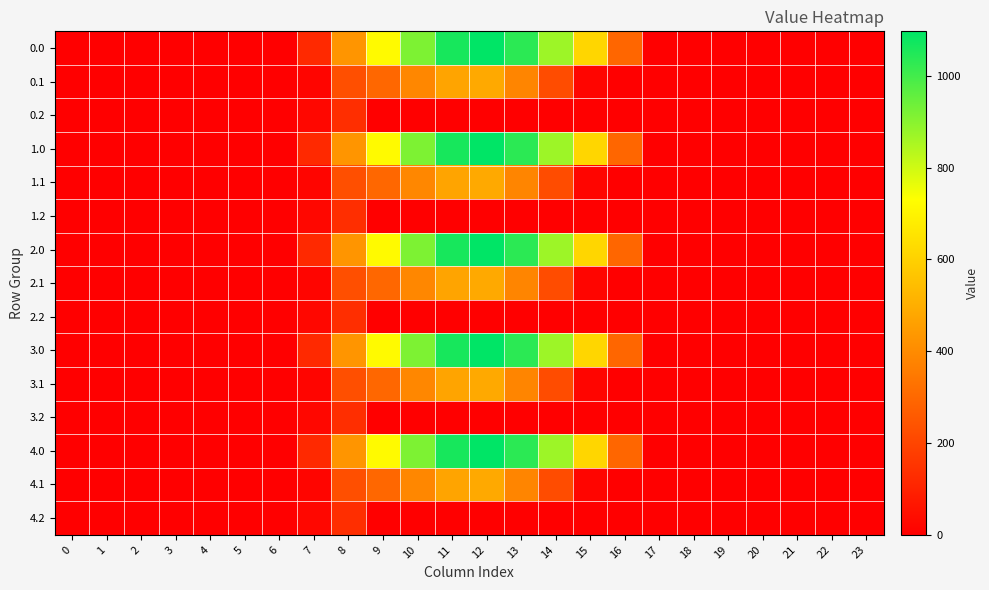

Reading right to left, extract all data points from this chart.

0.0: 23=0.0	22=0.0	21=0.0	20=0.0	19=0.0	18=0.0	17=0.0	16=294.5	15=615.9	14=870.6	13=1032.9	12=1096.7	11=1060.3	10=916.2	9=716.9	8=430.3	7=120.6	6=0.0	5=0.0	4=0.0	3=0.0	2=0.0	1=0.0	0=0.0
0.1: 23=0.0	22=0.0	21=0.0	20=0.0	19=0.0	18=0.0	17=0.0	16=0.0	15=17.3	14=219.2	13=382.7	12=485.4	11=471.7	10=388.1	9=295.9	8=227.5	7=17.7	6=0.0	5=0.0	4=0.0	3=0.0	2=0.0	1=0.0	0=0.0
0.2: 23=0.0	22=0.0	21=0.0	20=0.0	19=0.0	18=0.0	17=0.0	16=0.0	15=0.0	14=0.0	13=0.0	12=0.0	11=0.0	10=0.0	9=0.0	8=134.2	7=22.3	6=0.0	5=0.0	4=0.0	3=0.0	2=0.0	1=0.0	0=0.0
1.0: 23=0.0	22=0.0	21=0.0	20=0.0	19=0.0	18=0.0	17=0.0	16=294.5	15=615.9	14=870.6	13=1032.9	12=1096.7	11=1060.3	10=916.2	9=716.9	8=430.3	7=120.6	6=0.0	5=0.0	4=0.0	3=0.0	2=0.0	1=0.0	0=0.0
1.1: 23=0.0	22=0.0	21=0.0	20=0.0	19=0.0	18=0.0	17=0.0	16=0.0	15=17.3	14=219.2	13=382.7	12=485.4	11=471.7	10=388.1	9=295.9	8=227.5	7=17.7	6=0.0	5=0.0	4=0.0	3=0.0	2=0.0	1=0.0	0=0.0
1.2: 23=0.0	22=0.0	21=0.0	20=0.0	19=0.0	18=0.0	17=0.0	16=0.0	15=0.0	14=0.0	13=0.0	12=0.0	11=0.0	10=0.0	9=0.0	8=134.2	7=22.3	6=0.0	5=0.0	4=0.0	3=0.0	2=0.0	1=0.0	0=0.0
2.0: 23=0.0	22=0.0	21=0.0	20=0.0	19=0.0	18=0.0	17=0.0	16=294.5	15=615.9	14=870.6	13=1032.9	12=1096.7	11=1060.3	10=916.2	9=716.9	8=430.3	7=120.6	6=0.0	5=0.0	4=0.0	3=0.0	2=0.0	1=0.0	0=0.0
2.1: 23=0.0	22=0.0	21=0.0	20=0.0	19=0.0	18=0.0	17=0.0	16=0.0	15=17.3	14=219.2	13=382.7	12=485.4	11=471.7	10=388.1	9=295.9	8=227.5	7=17.7	6=0.0	5=0.0	4=0.0	3=0.0	2=0.0	1=0.0	0=0.0
2.2: 23=0.0	22=0.0	21=0.0	20=0.0	19=0.0	18=0.0	17=0.0	16=0.0	15=0.0	14=0.0	13=0.0	12=0.0	11=0.0	10=0.0	9=0.0	8=134.2	7=22.3	6=0.0	5=0.0	4=0.0	3=0.0	2=0.0	1=0.0	0=0.0
3.0: 23=0.0	22=0.0	21=0.0	20=0.0	19=0.0	18=0.0	17=0.0	16=294.5	15=615.9	14=870.6	13=1032.9	12=1096.7	11=1060.3	10=916.2	9=716.9	8=430.3	7=120.6	6=0.0	5=0.0	4=0.0	3=0.0	2=0.0	1=0.0	0=0.0
3.1: 23=0.0	22=0.0	21=0.0	20=0.0	19=0.0	18=0.0	17=0.0	16=0.0	15=17.3	14=219.2	13=382.7	12=485.4	11=471.7	10=388.1	9=295.9	8=227.5	7=17.7	6=0.0	5=0.0	4=0.0	3=0.0	2=0.0	1=0.0	0=0.0
3.2: 23=0.0	22=0.0	21=0.0	20=0.0	19=0.0	18=0.0	17=0.0	16=0.0	15=0.0	14=0.0	13=0.0	12=0.0	11=0.0	10=0.0	9=0.0	8=134.2	7=22.3	6=0.0	5=0.0	4=0.0	3=0.0	2=0.0	1=0.0	0=0.0
4.0: 23=0.0	22=0.0	21=0.0	20=0.0	19=0.0	18=0.0	17=0.0	16=294.5	15=615.9	14=870.6	13=1032.9	12=1096.7	11=1060.3	10=916.2	9=716.9	8=430.3	7=120.6	6=0.0	5=0.0	4=0.0	3=0.0	2=0.0	1=0.0	0=0.0
4.1: 23=0.0	22=0.0	21=0.0	20=0.0	19=0.0	18=0.0	17=0.0	16=0.0	15=17.3	14=219.2	13=382.7	12=485.4	11=471.7	10=388.1	9=295.9	8=227.5	7=17.7	6=0.0	5=0.0	4=0.0	3=0.0	2=0.0	1=0.0	0=0.0
4.2: 23=0.0	22=0.0	21=0.0	20=0.0	19=0.0	18=0.0	17=0.0	16=0.0	15=0.0	14=0.0	13=0.0	12=0.0	11=0.0	10=0.0	9=0.0	8=134.2	7=22.3	6=0.0	5=0.0	4=0.0	3=0.0	2=0.0	1=0.0	0=0.0